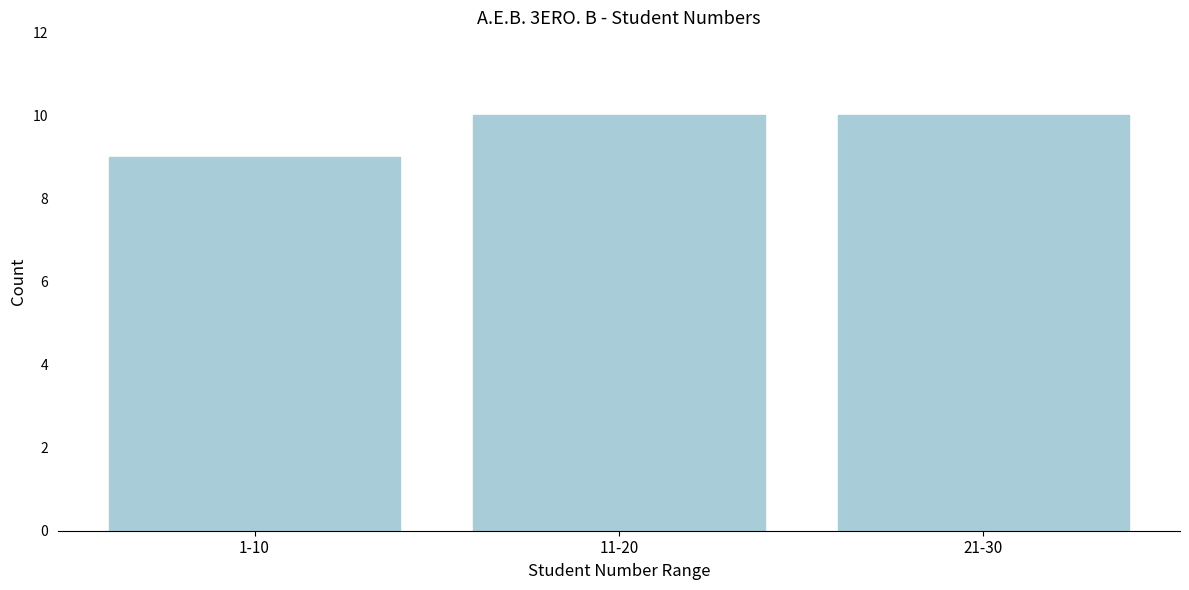

Reading left to right, extract all data points from this chart.

1-10=9	11-20=10	21-30=10